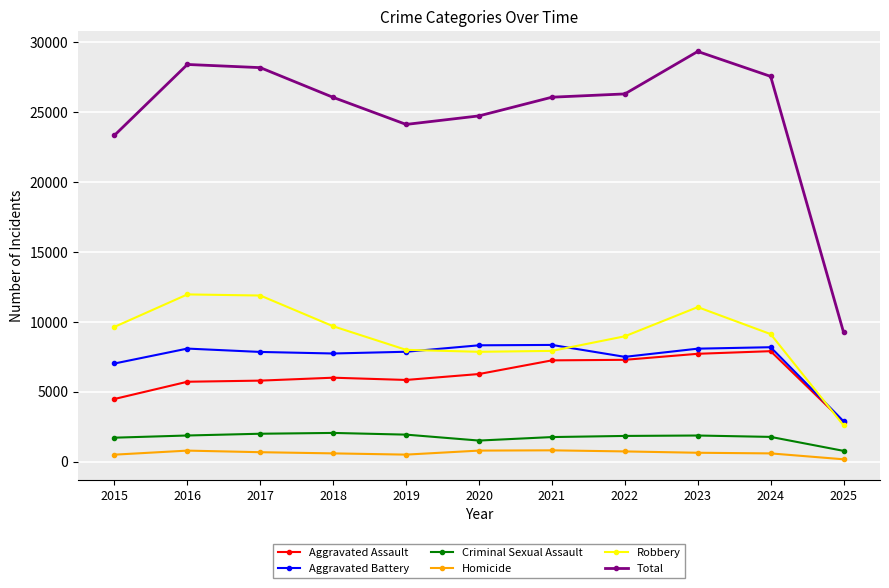

True or false: Robbery has a value of 7995 at 2019.

True